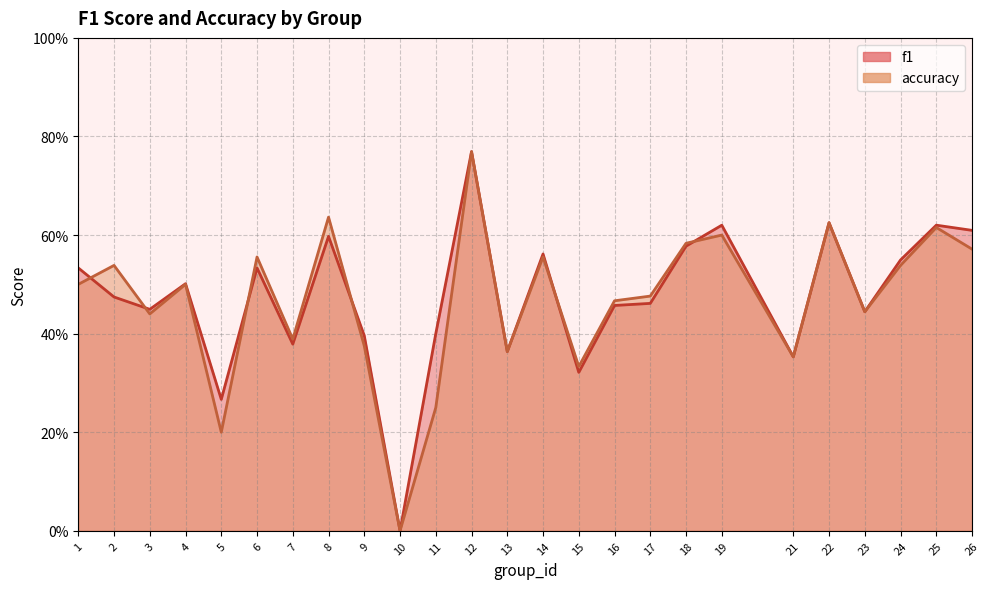

Which category has the highest value across all series?

12